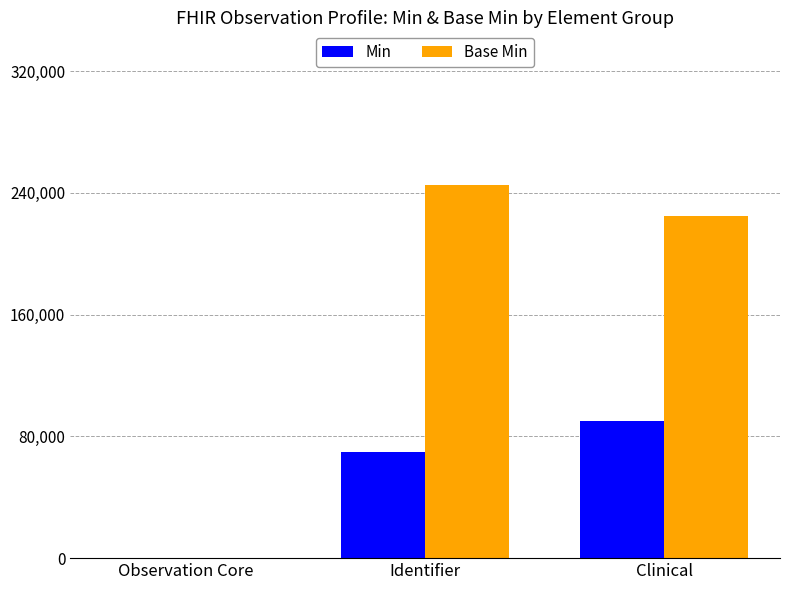

Between Observation Core and Clinical, which series saw the biggest shift?

Base Min